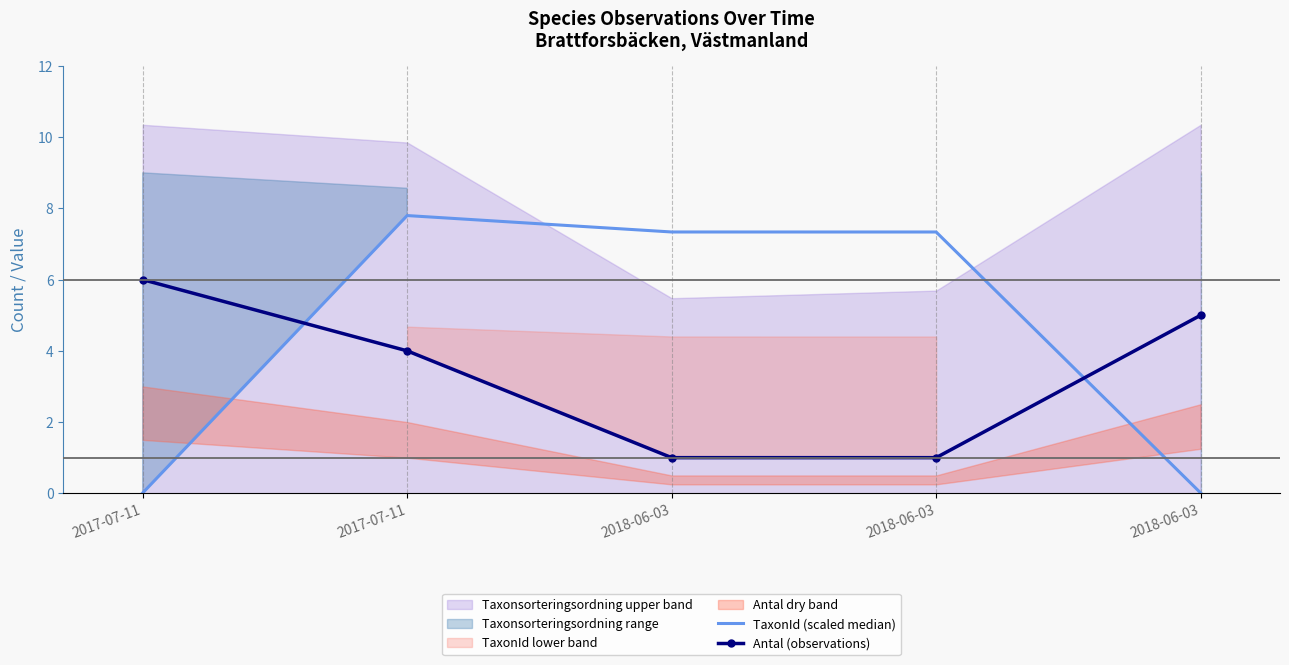

Rank the series by their average value, from highest to lowest.

TaxonId (scaled median), Antal (observations)